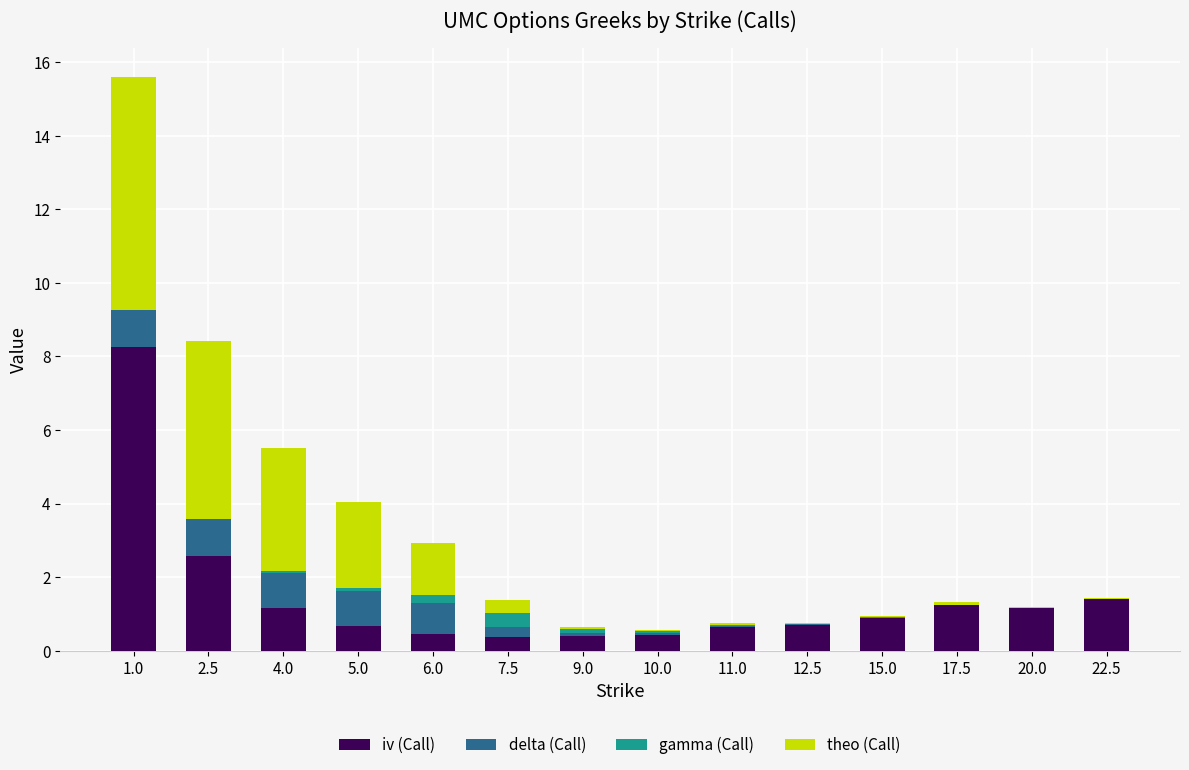

At which category is the sum across all series the highest?

1.0